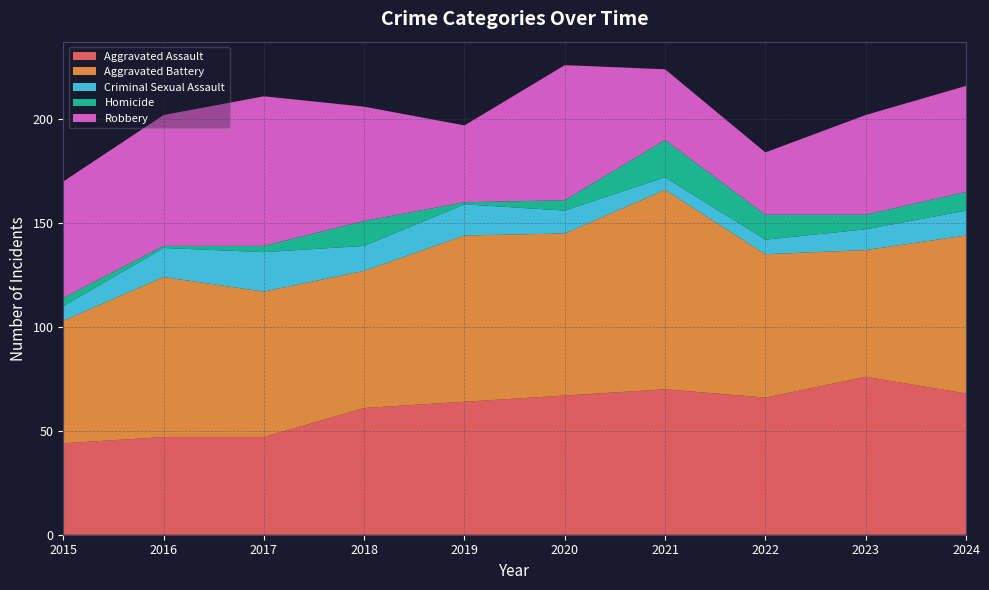

Reading left to right, transcribe all the data shown in this chart.

Aggravated Assault: 44	47	47	61	64	67	70	66	76	68
Aggravated Battery: 59	77	70	66	80	78	96	69	61	76
Criminal Sexual Assault: 7	14	19	12	15	11	6	7	10	12
Homicide: 4	1	3	12	1	5	18	12	7	9
Robbery: 56	63	72	55	37	65	34	30	48	51